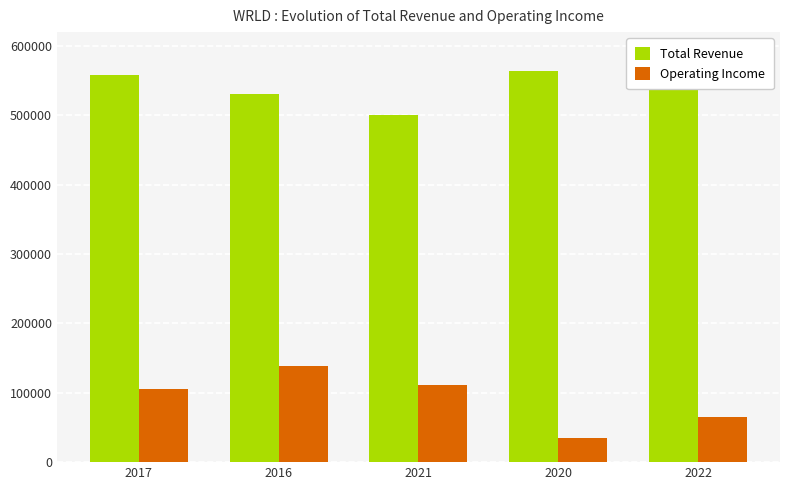

List the series in order of their overall mean, lowest first.

Operating Income, Total Revenue